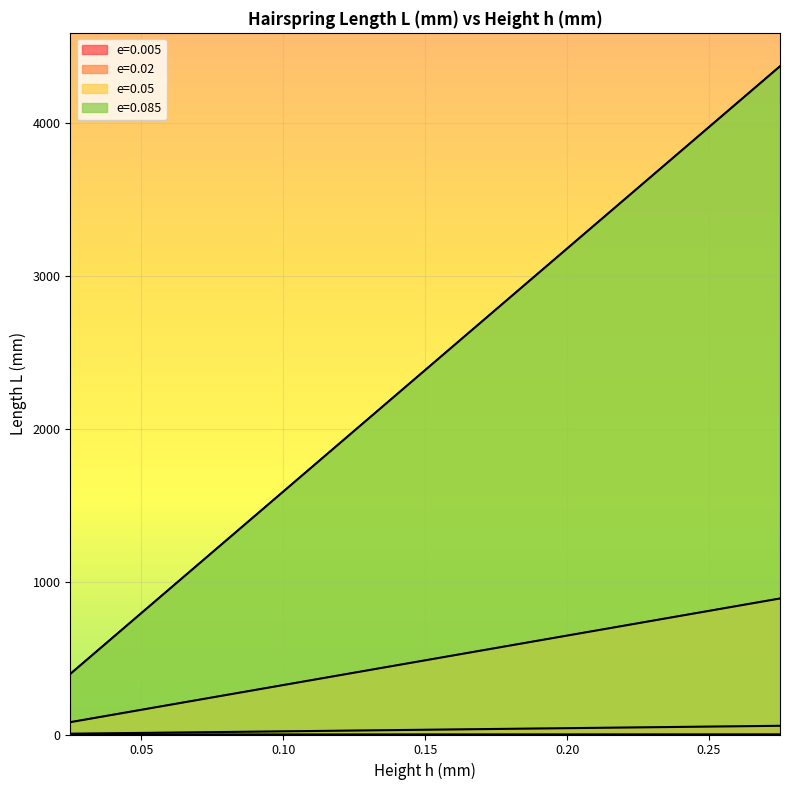

What is the sum of the e=0.02 values at 0.15 and 0.225?

77.7